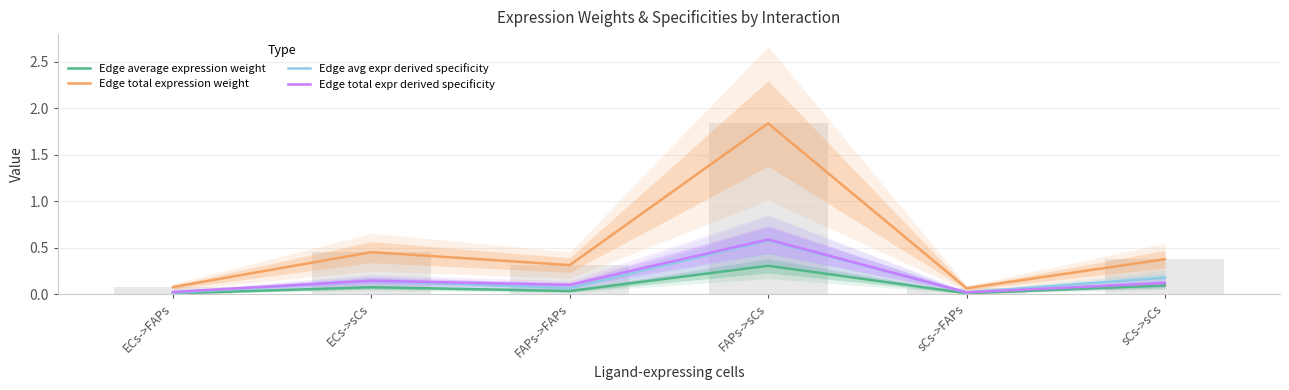

Reading right to left, transcribe all the data shown in this chart.

Edge average expression weight: sCs->sCs=0.1	sCs->FAPs=0.0	FAPs->sCs=0.3	FAPs->FAPs=0.0	ECs->sCs=0.1	ECs->FAPs=0.0
Edge total expression weight: sCs->sCs=0.4	sCs->FAPs=0.1	FAPs->sCs=1.8	FAPs->FAPs=0.3	ECs->sCs=0.5	ECs->FAPs=0.1
Edge avg expr derived specificity: sCs->sCs=0.2	sCs->FAPs=0.0	FAPs->sCs=0.6	FAPs->FAPs=0.1	ECs->sCs=0.1	ECs->FAPs=0.0
Edge total expr derived specificity: sCs->sCs=0.1	sCs->FAPs=0.0	FAPs->sCs=0.6	FAPs->FAPs=0.1	ECs->sCs=0.1	ECs->FAPs=0.0